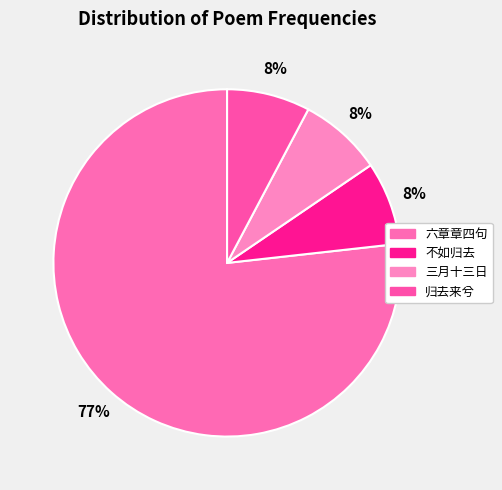

How many slices are in this pie chart?

4